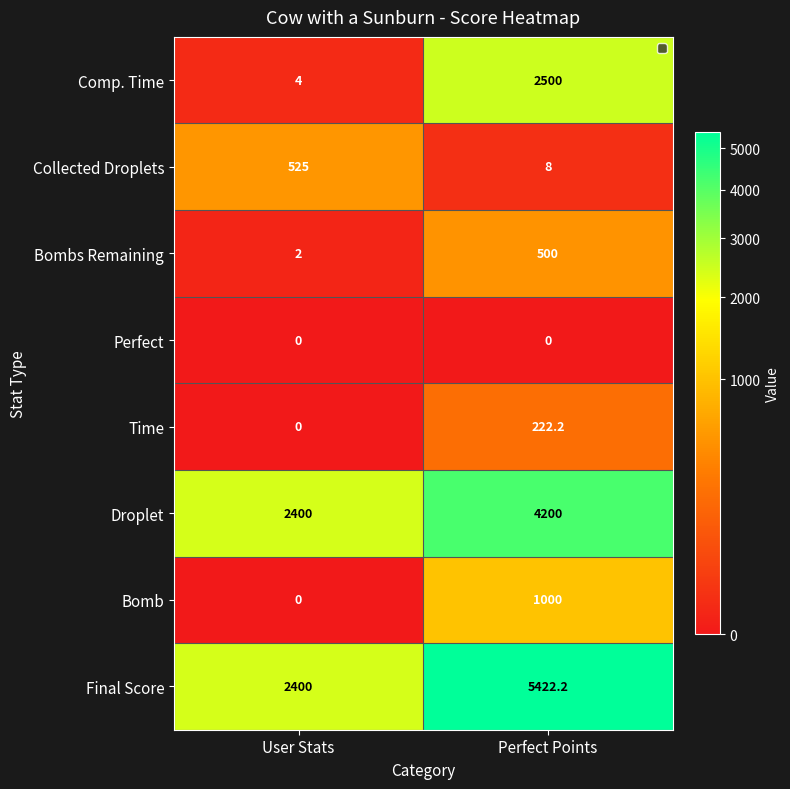

What is the total value across all series at User Stats?

5331.0